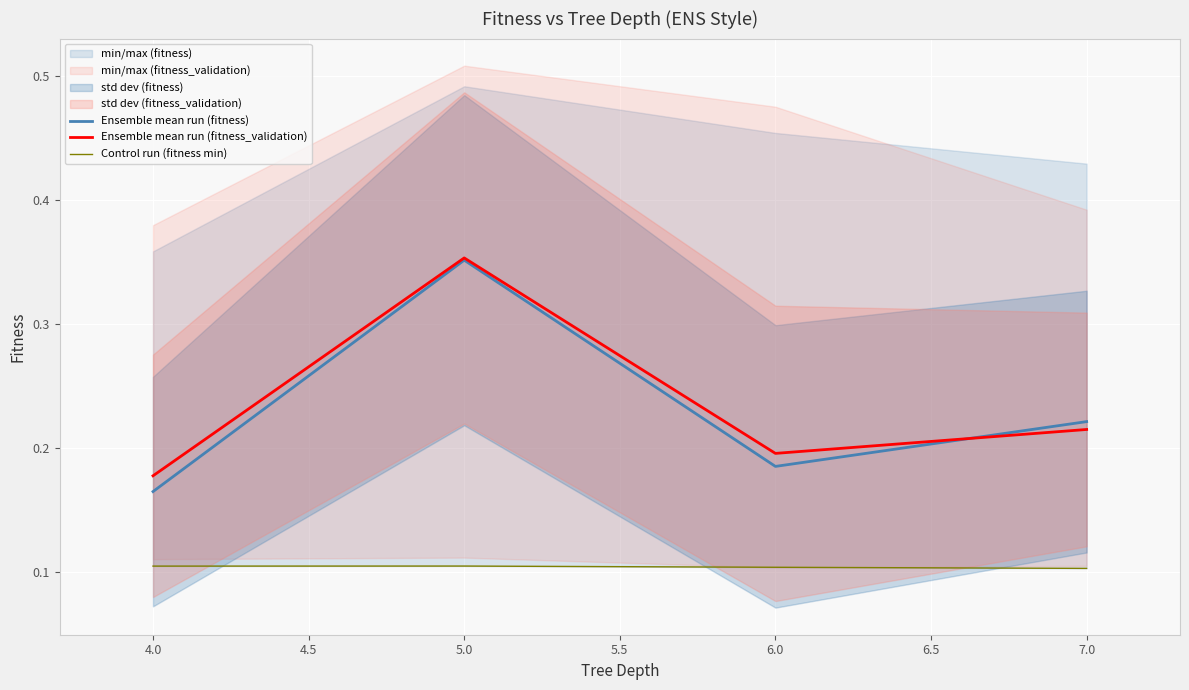

What is the average value of the Ensemble mean run (fitness_validation) series?

0.2